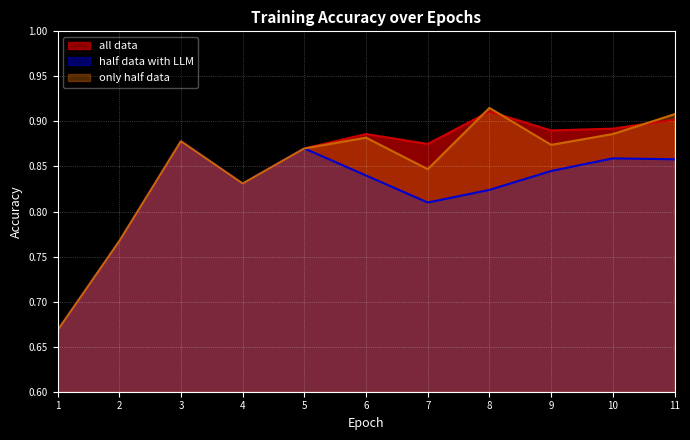

Which series has the largest range (max minus min)?

only half data